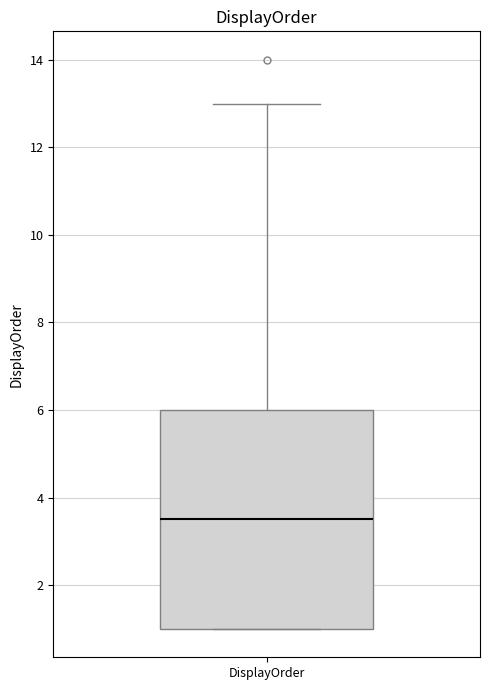

Read this box plot against the y-axis: the position of the median line, the range covered by the box, and the ends of both whiskers. The values are not printed on the chart, so give them approximately, as read against the axis.

median 3.6, box 1.0 to 6.0, whiskers 1.0 to 13.0